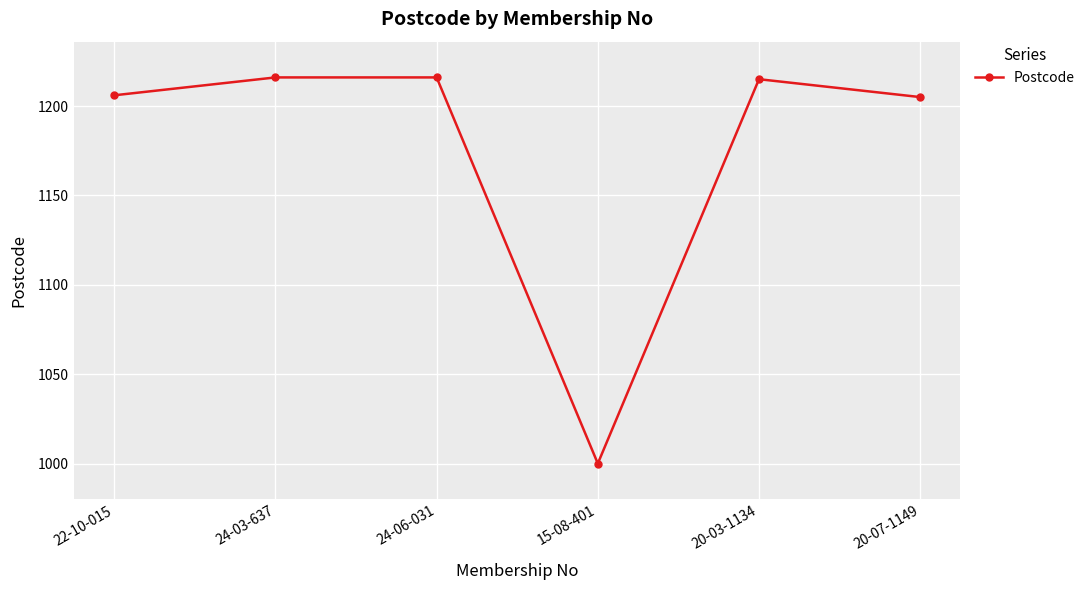

How many lines are shown in the chart?

1